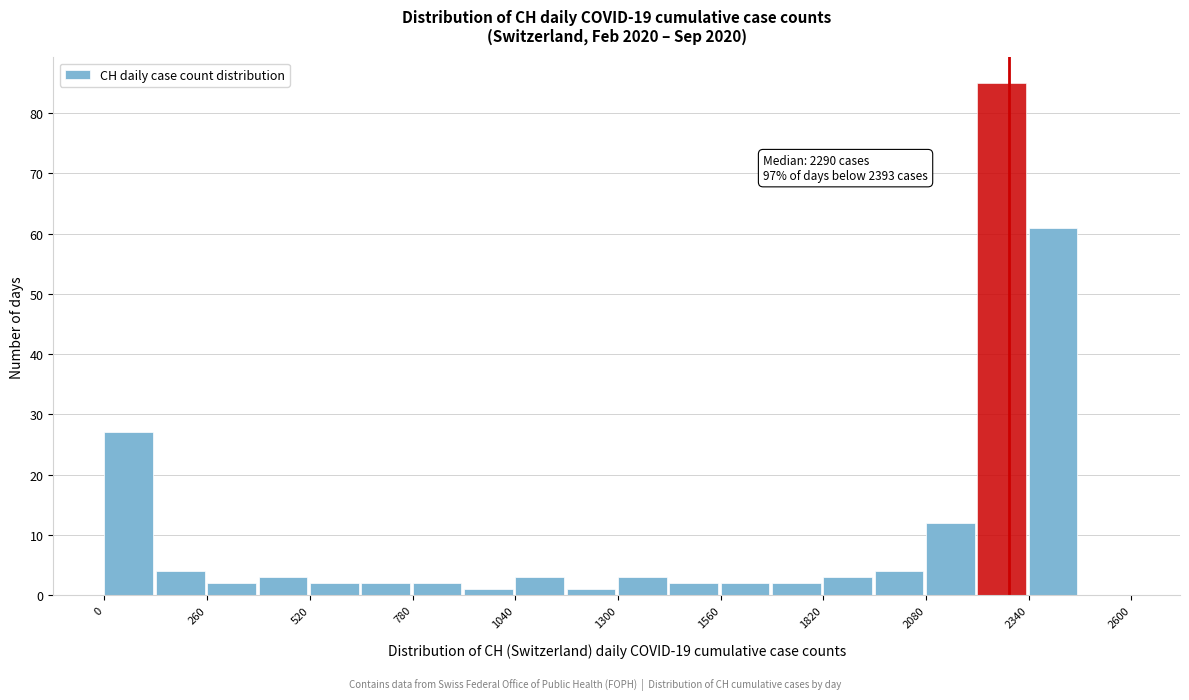

Around what value on the x-axis is the tallest bar? Give the approximate position of its centre, as read against the axis.

2250